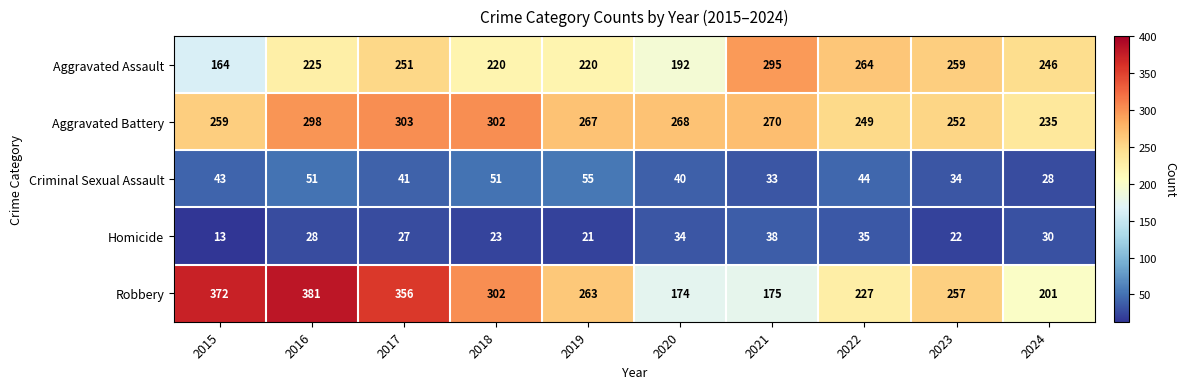

Is the value of Robbery at 2017 greater than the value of Aggravated Battery at 2023?

Yes